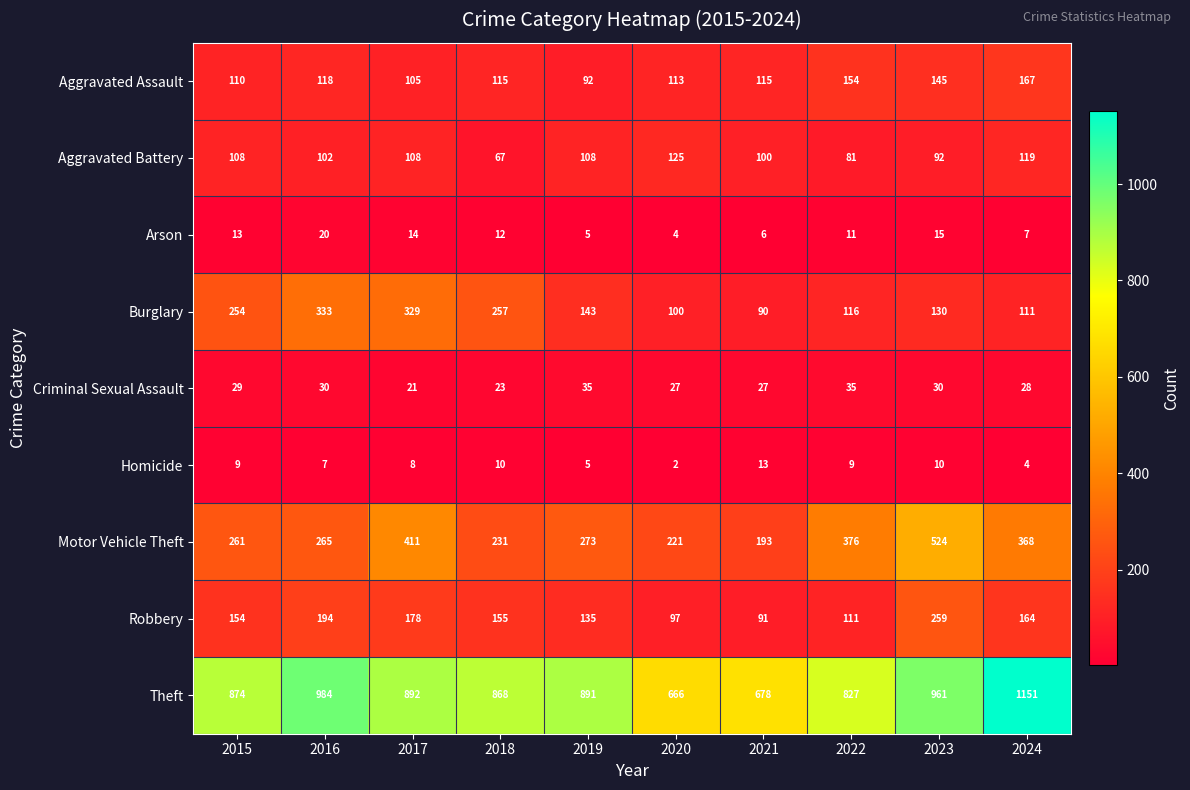

What is the minimum value shown in the chart?

2